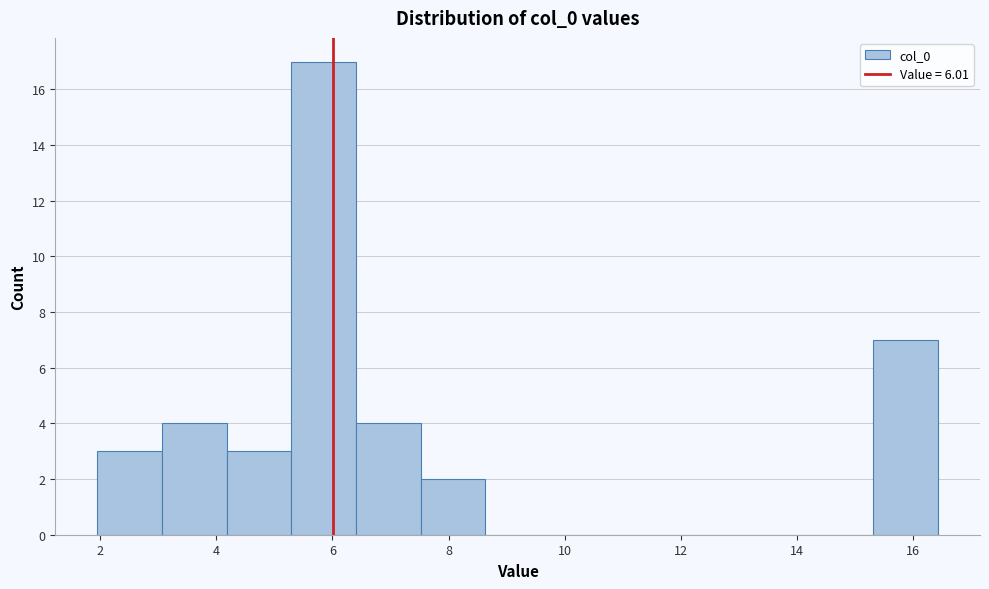

What is the height of the bar covering 15.4 to 16.4 on the x-axis? Neither the bar edges nor the heights are printed on the chart, so give them approximately, as read against the axes.

7